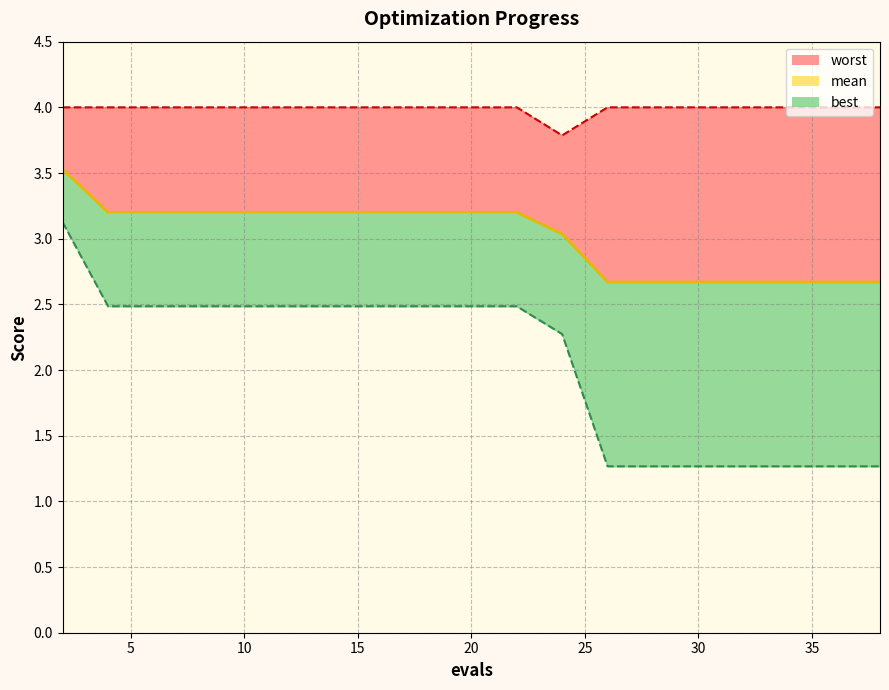

True or false: best and worst cross at least once.

False